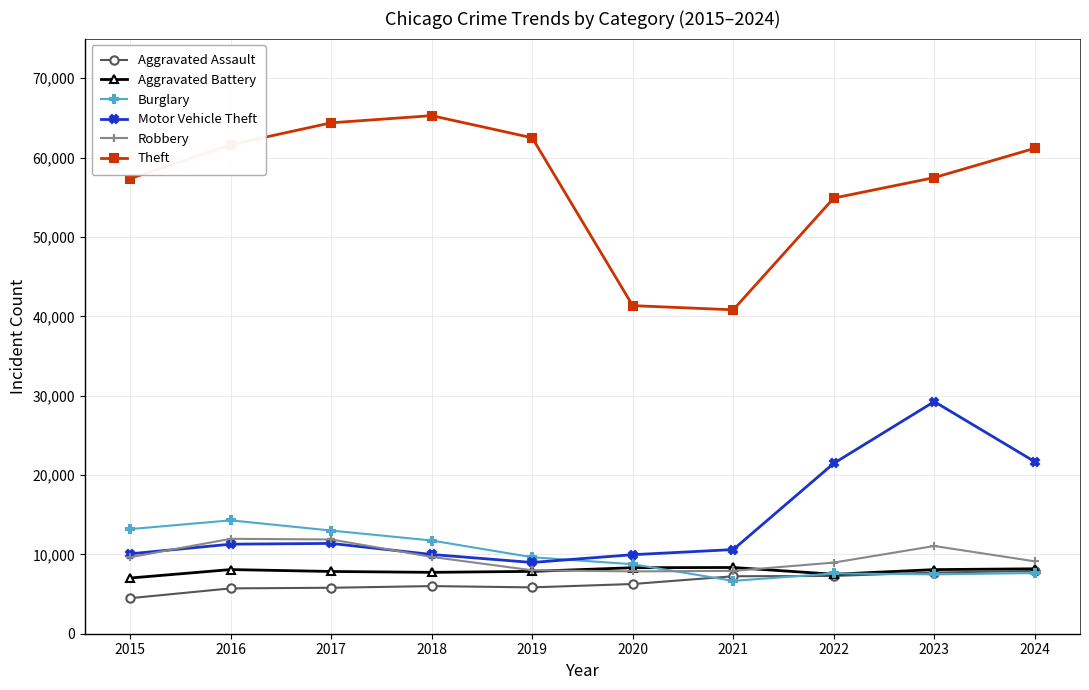

What is the highest value of the Theft series?

65289